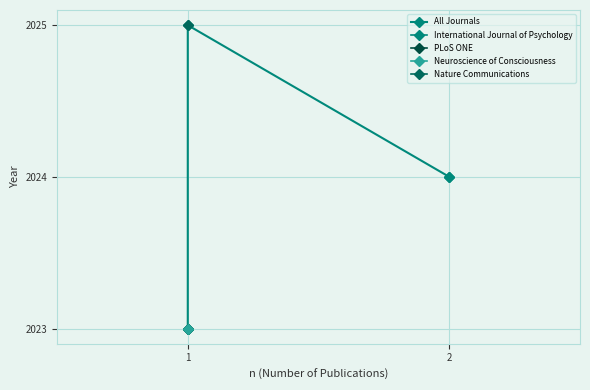

Reading left to right, list all the values displayed in this chart.

2023	2023	2025	2024